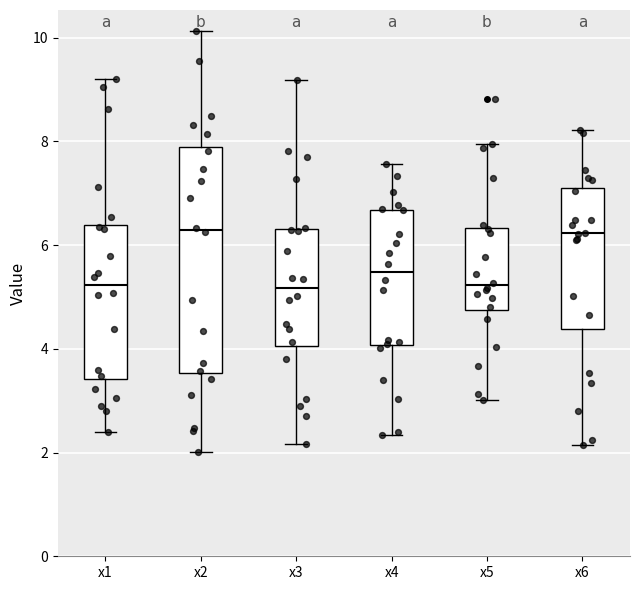

Comparing the boxes themselves (not the whiskers), which one is the tallest?

x2